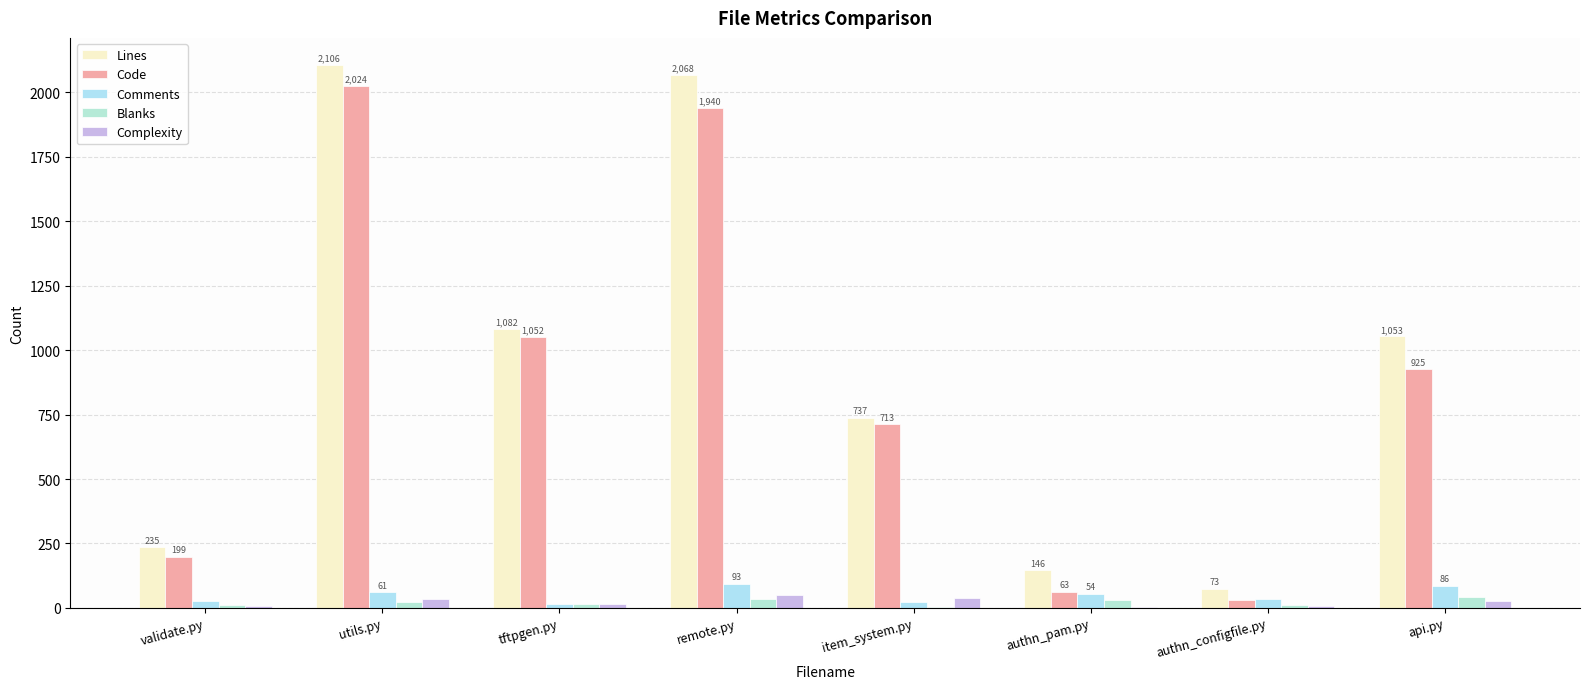

How many series are shown in this chart?

5